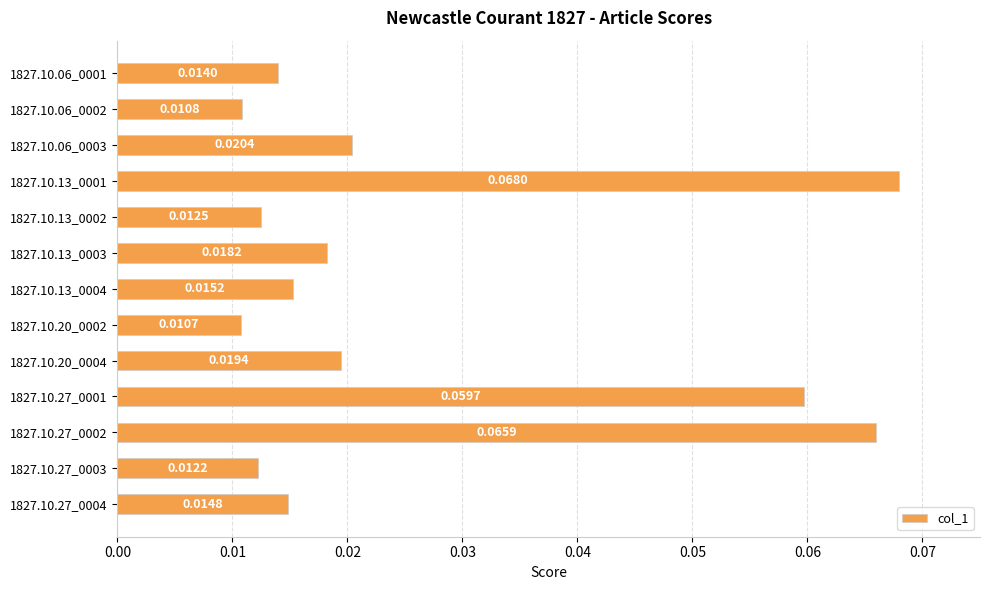

How many data points does each series have?

13